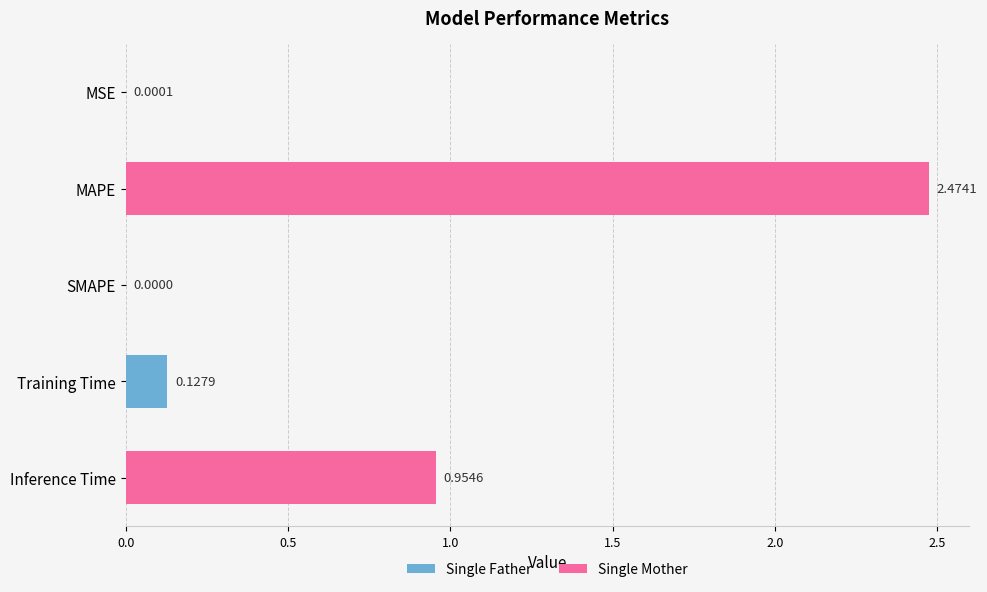

What is the sum of all values?

3.6